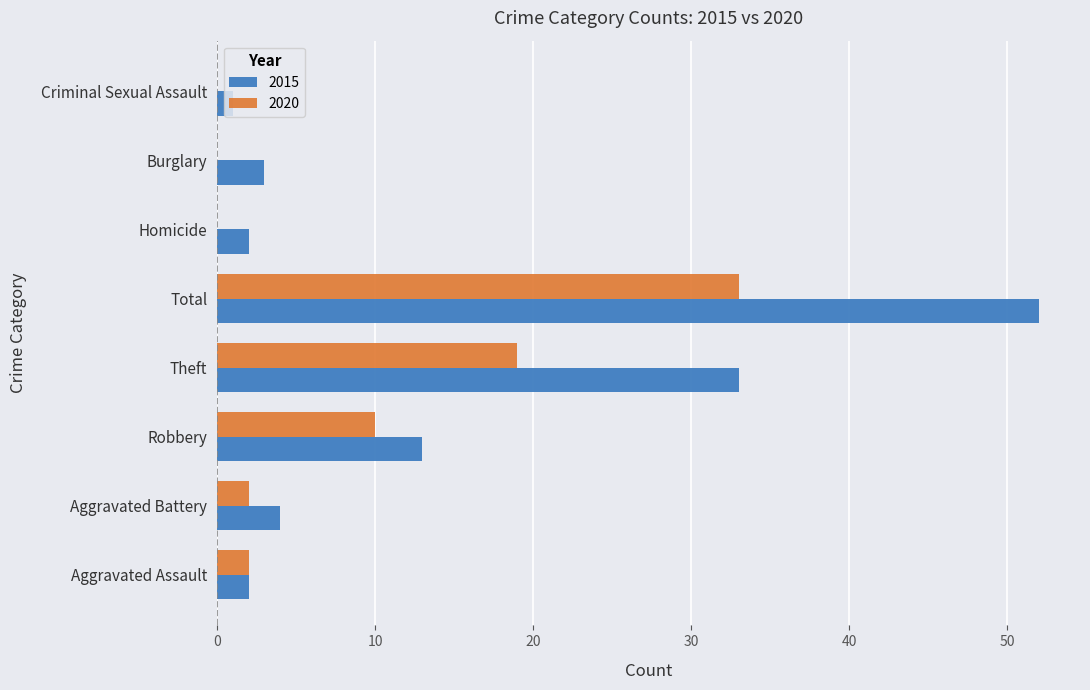

True or false: 2020 has a value of 17 at Criminal Sexual Assault.

False